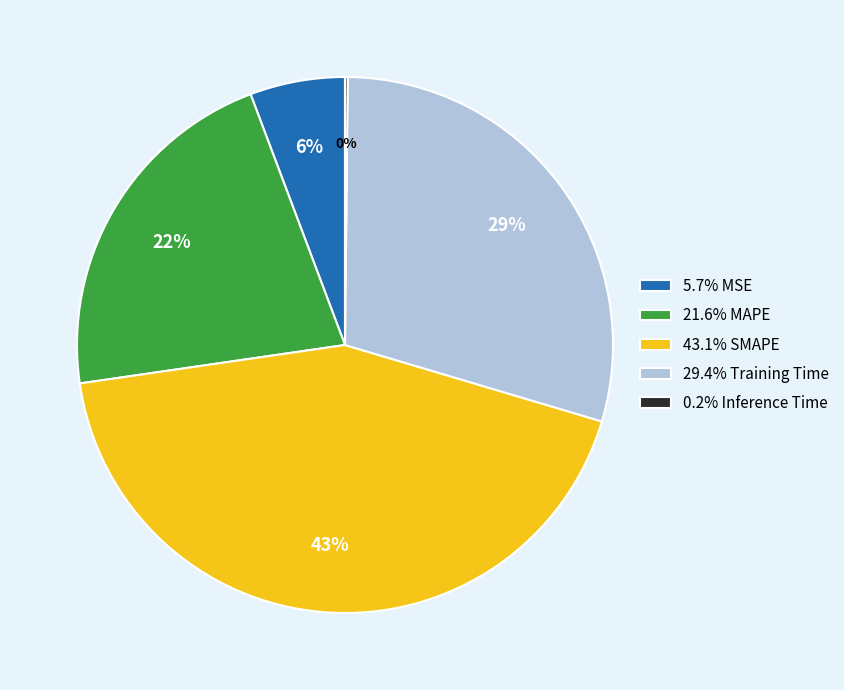

Is there a majority slice in this chart?

No